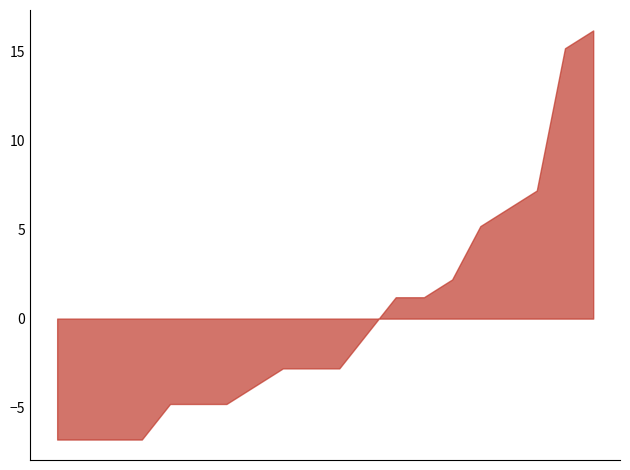

What is the difference between the maximum and minimum values?

23.0